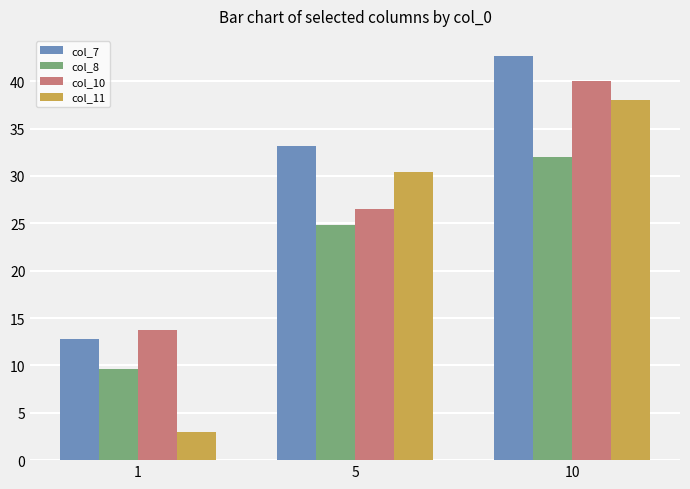

What is the difference between the second highest and minimum values in the col_8 series?

15.3